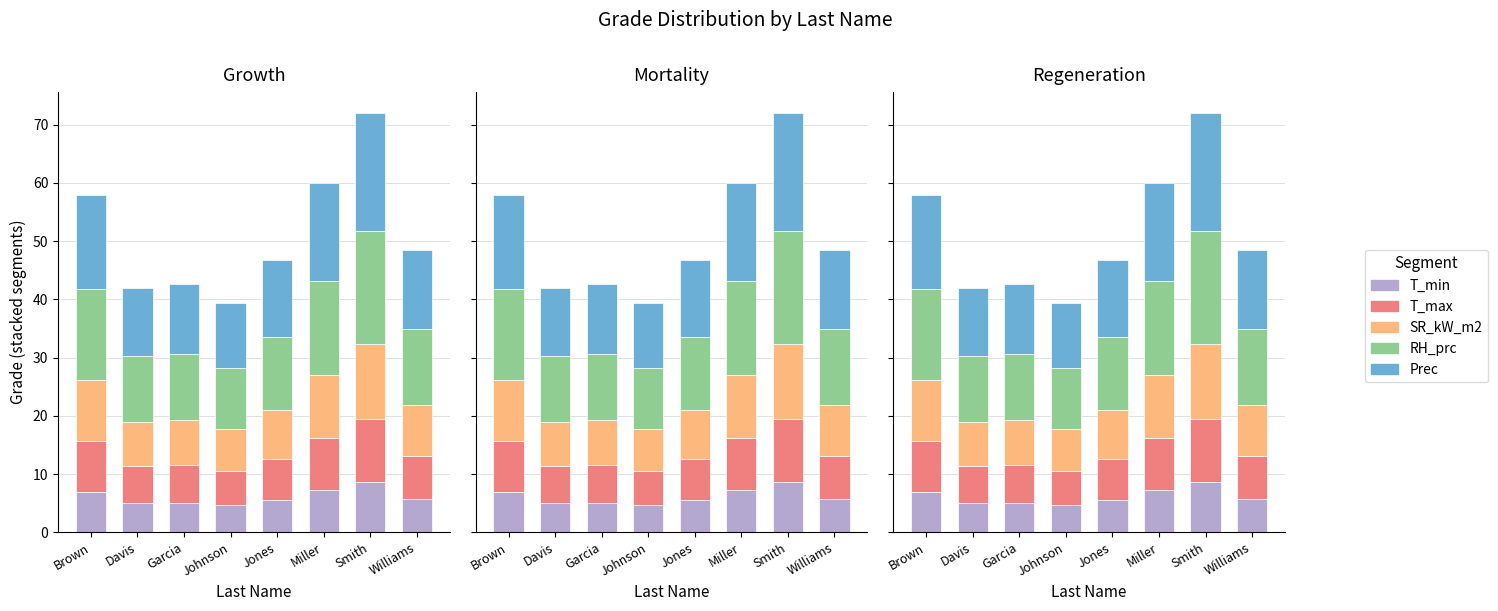

How many distinct data groups are displayed?

5